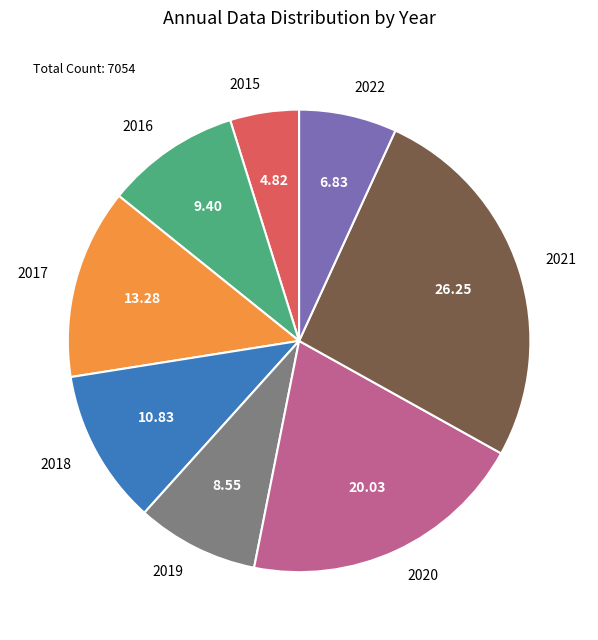

Which has a higher value, 2019 or 2016?

2016